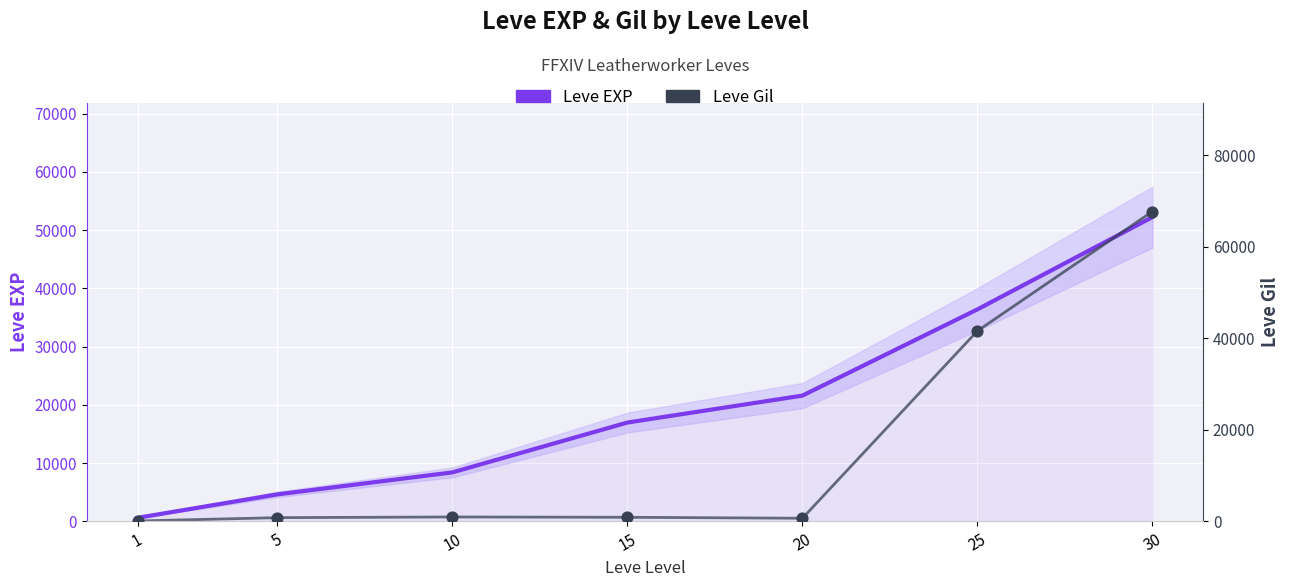

At how many categories does at least one series exceed 50342?

1